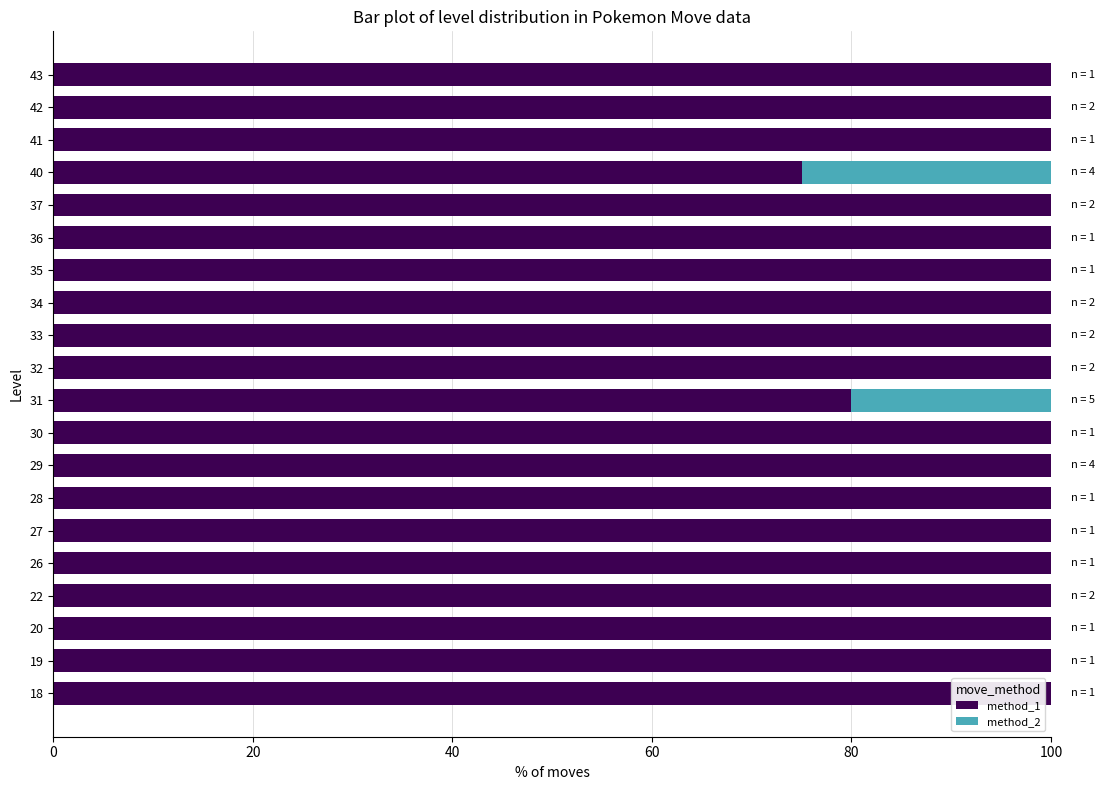

What is the total value across all series at 32?

100